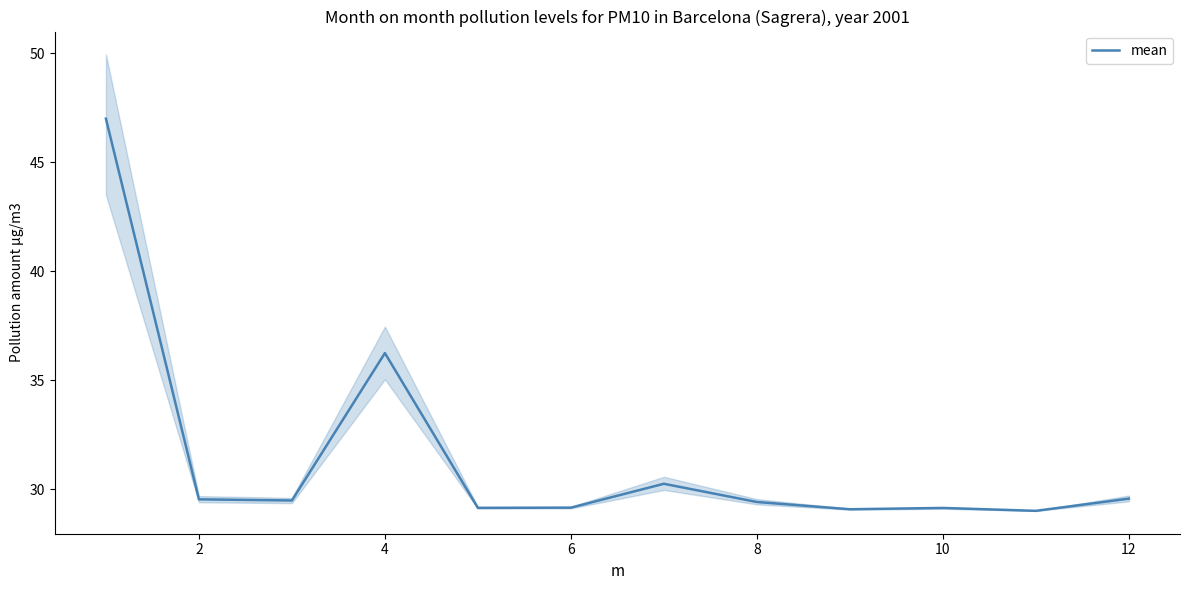

How many interior local valleys (lower than both neighbors) does the data have?

4